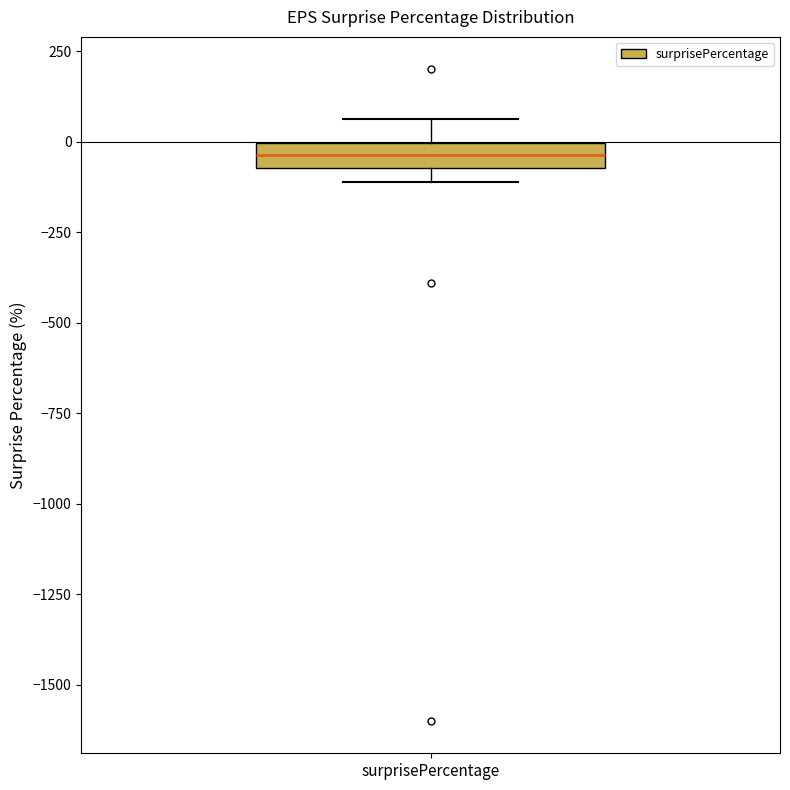

Where is the lower edge of the box for surprisePercentage on the y-axis? The values are not printed on the chart, so give them approximately, as read against the axis.

-50